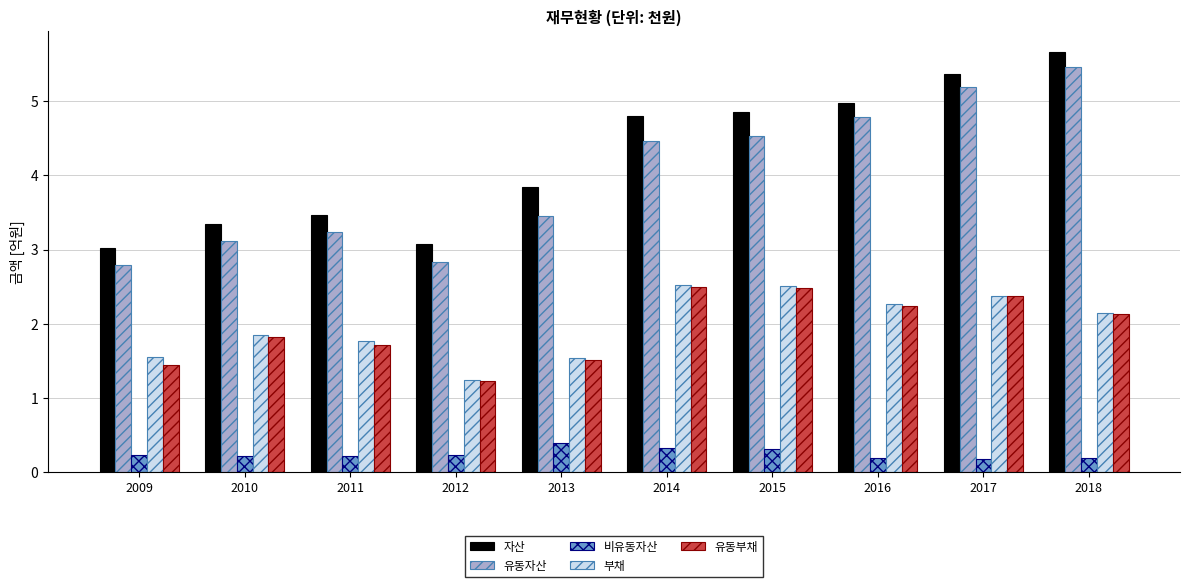

How many groups of bars are there?

10